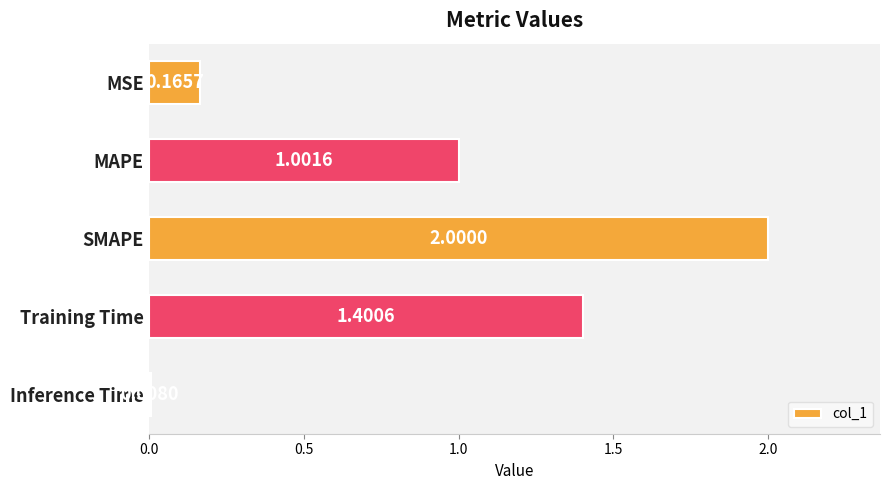

What is the label of the 1st bar from the top?

MSE